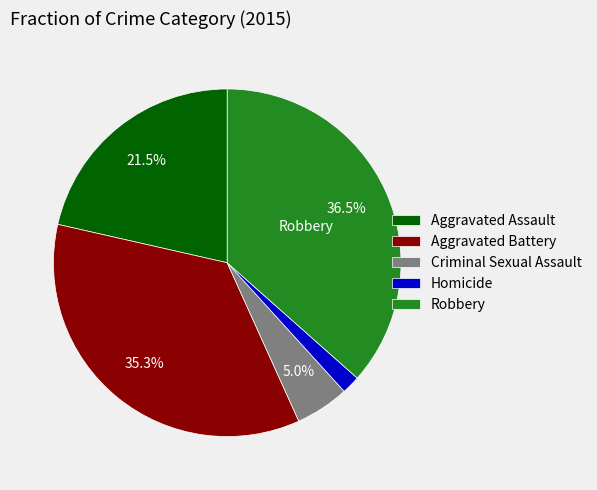

Which has a higher value, Criminal Sexual Assault or Homicide?

Criminal Sexual Assault